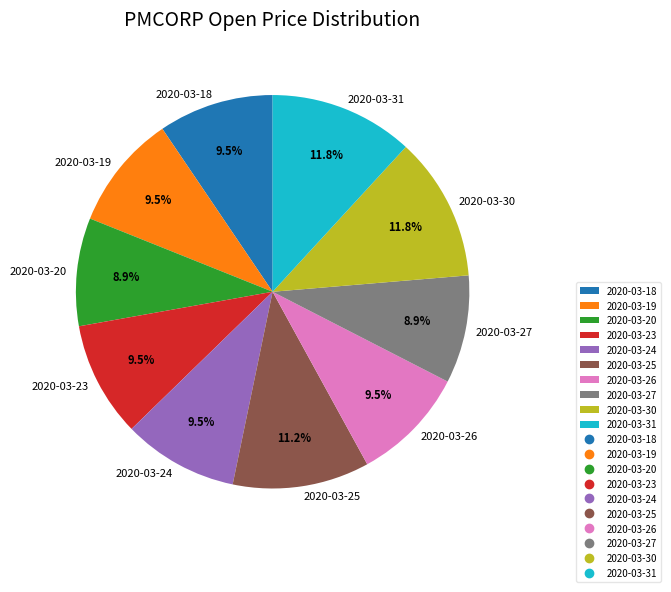

The 2020-03-20 slice represents 1% of the pie. True or false?

False